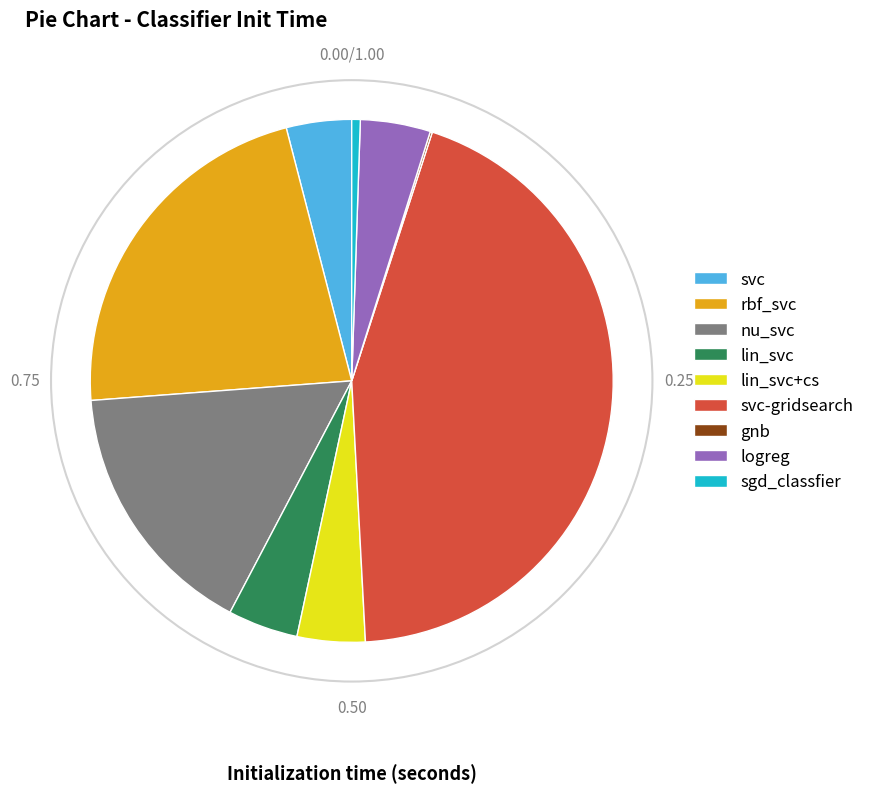

What is the largest slice in the pie chart?

svc-gridsearch